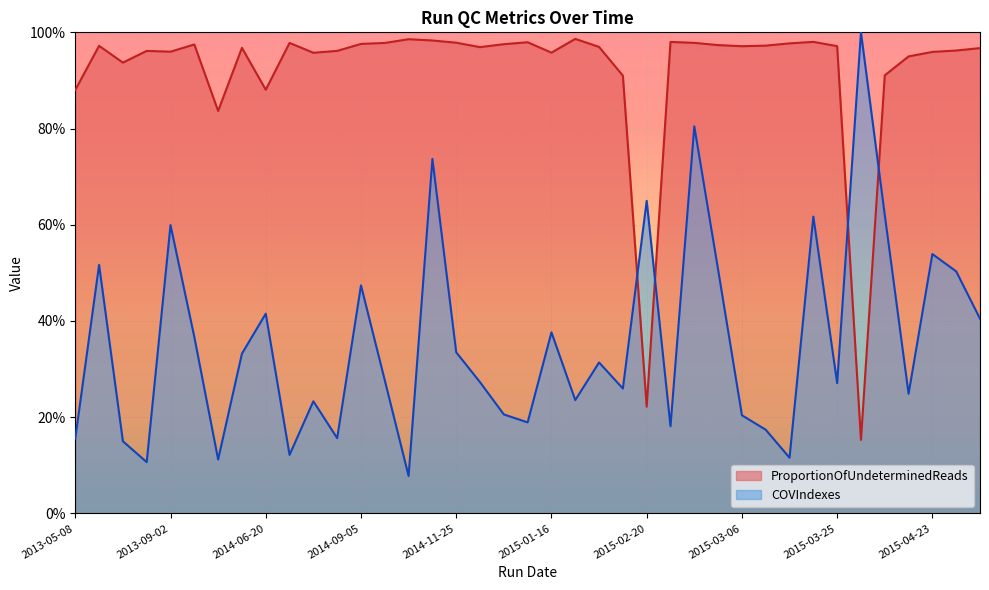

What is the smallest value displayed?

0.2